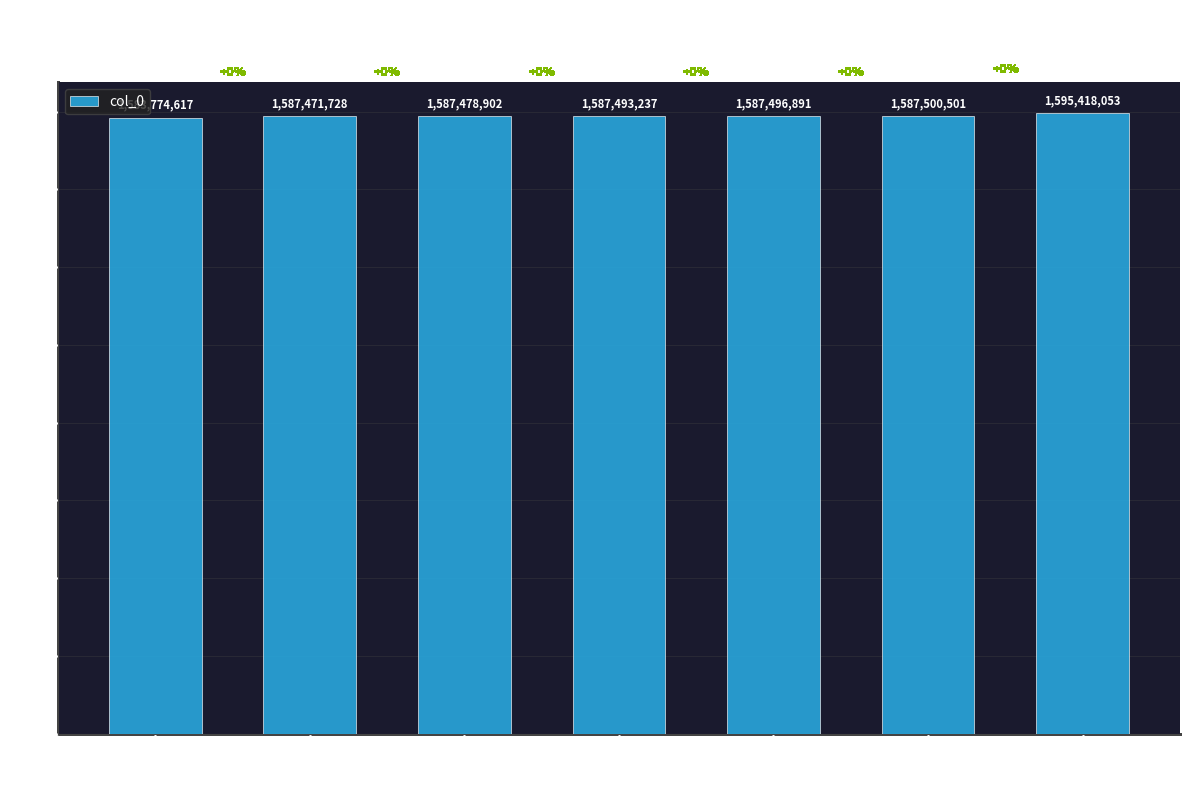

Reading left to right, transcribe all the data shown in this chart.

0=1583774617	1=1587471728	2=1587478902	8=1587493237	13=1587496891	20=1587500501	21=1595418053